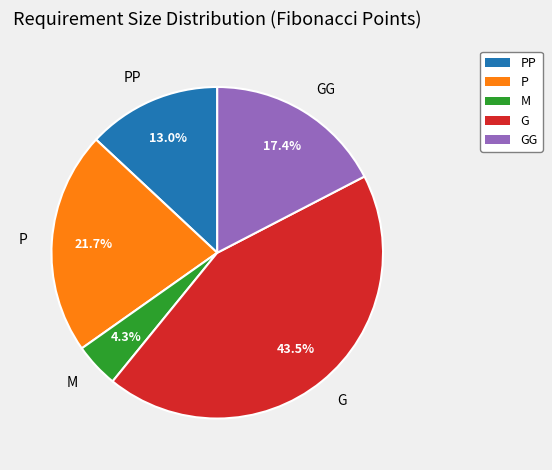

Rank the categories by value from highest to lowest.

G, P, GG, PP, M